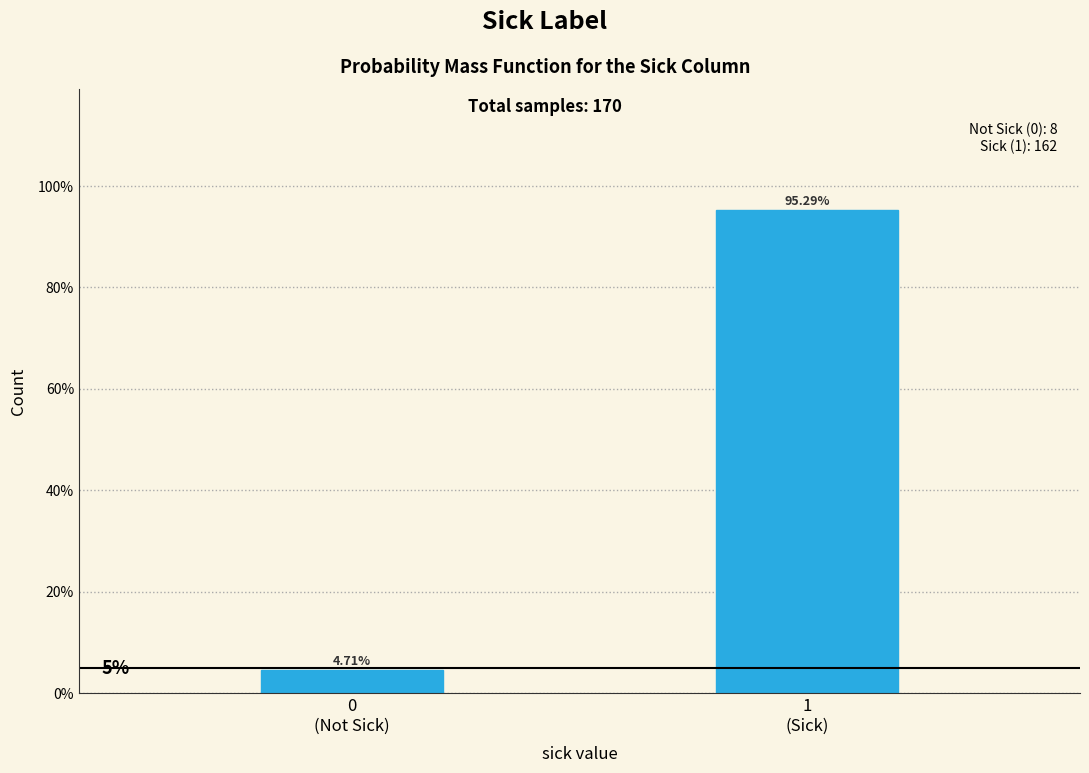

What is the average value?

50.0